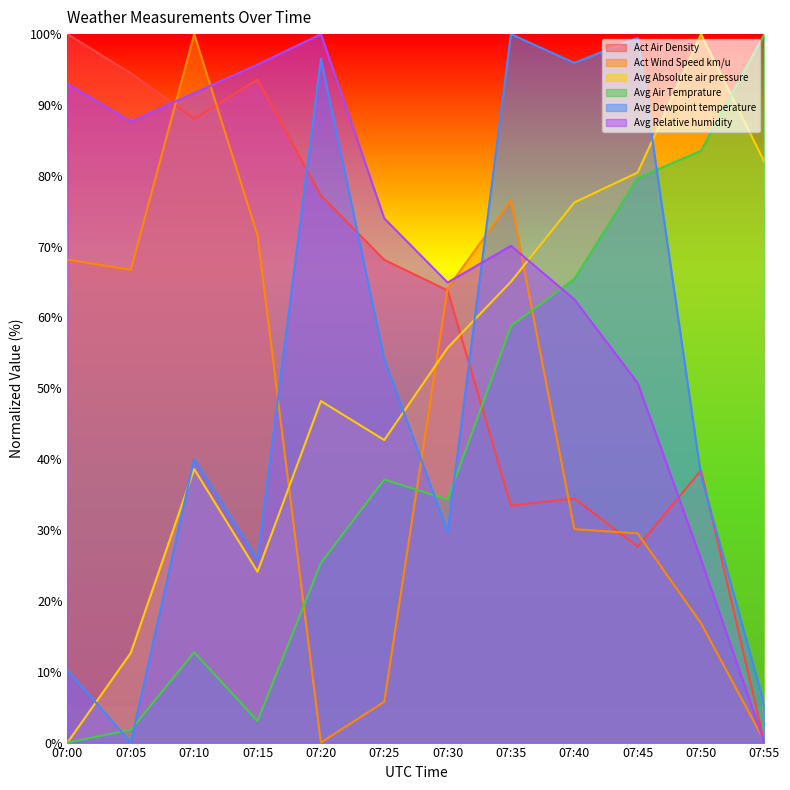

Where is Act Air Density nearest to the value 50?

07:50